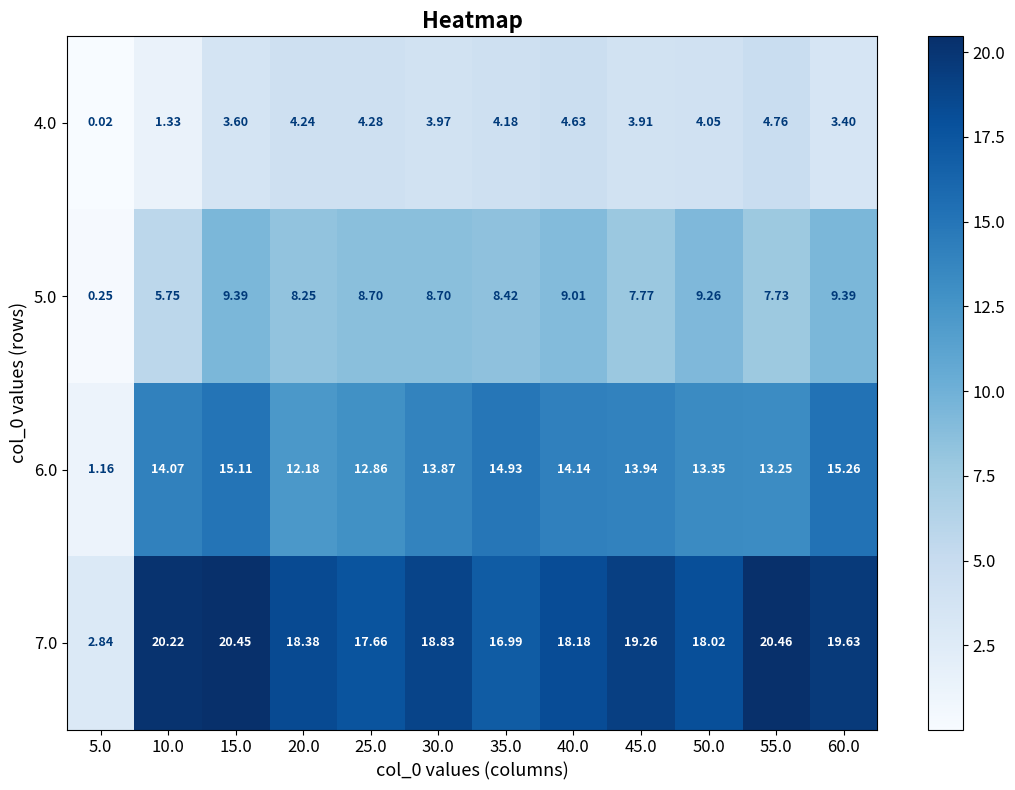

Is the value of 4.0 at 40.0 greater than the value of 5.0 at 55.0?

No